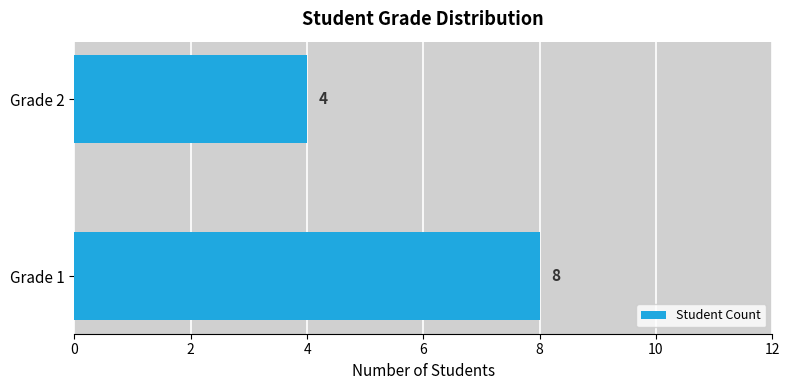

What is the average value?

6